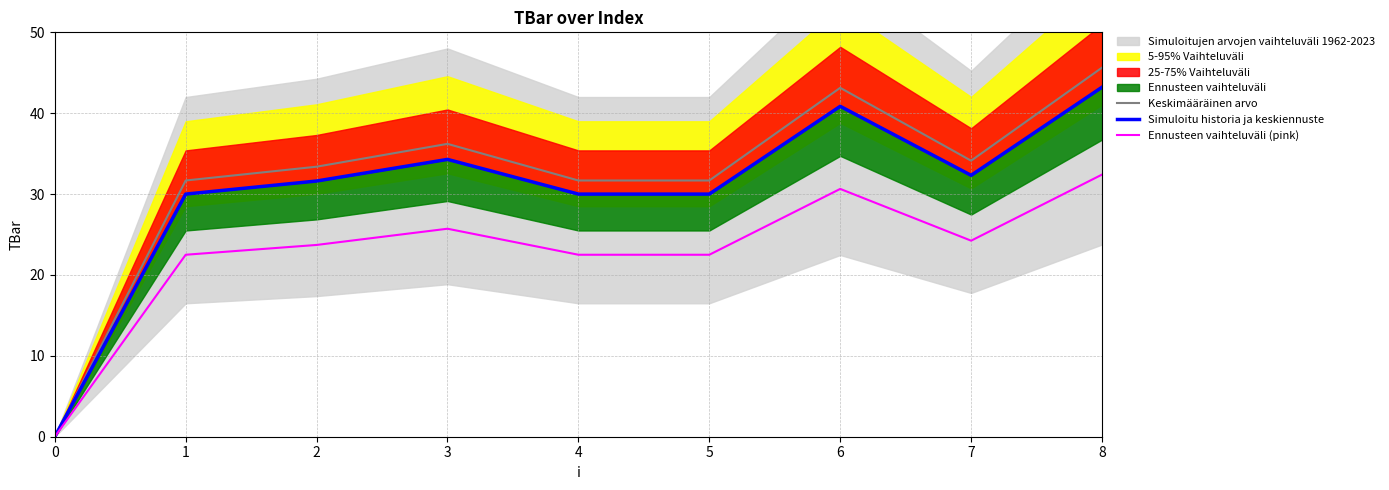

Where is Ennusteen vaihteluväli (pink) nearest to the value 16?

1